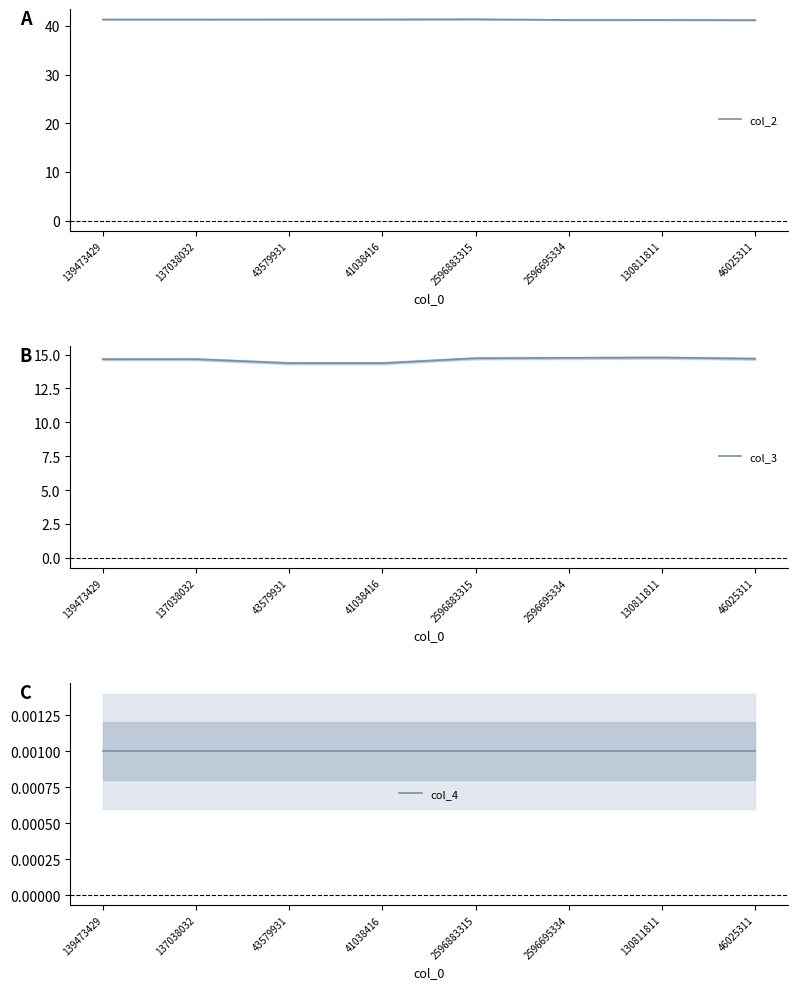

How many col_2 values are between 41 and 42?

8